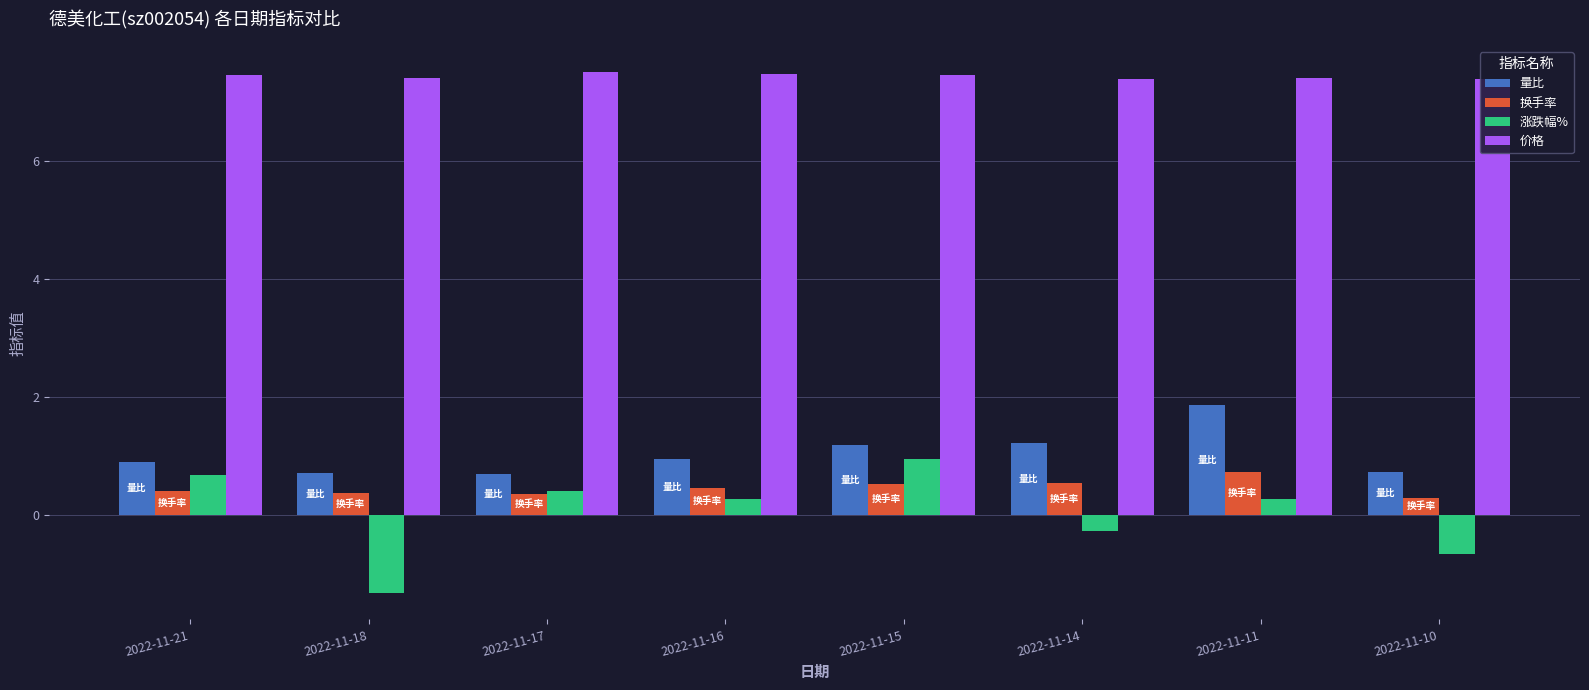

What is the highest value of the 换手率 series?

0.7